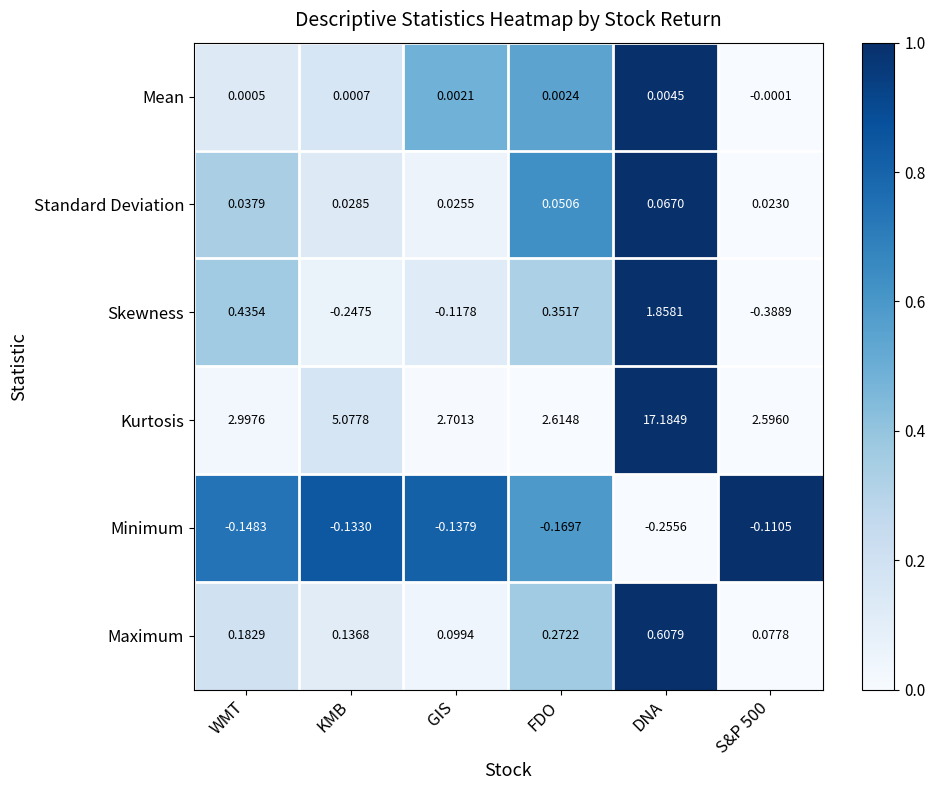

Where does the Skewness series first go above 0?

WMT